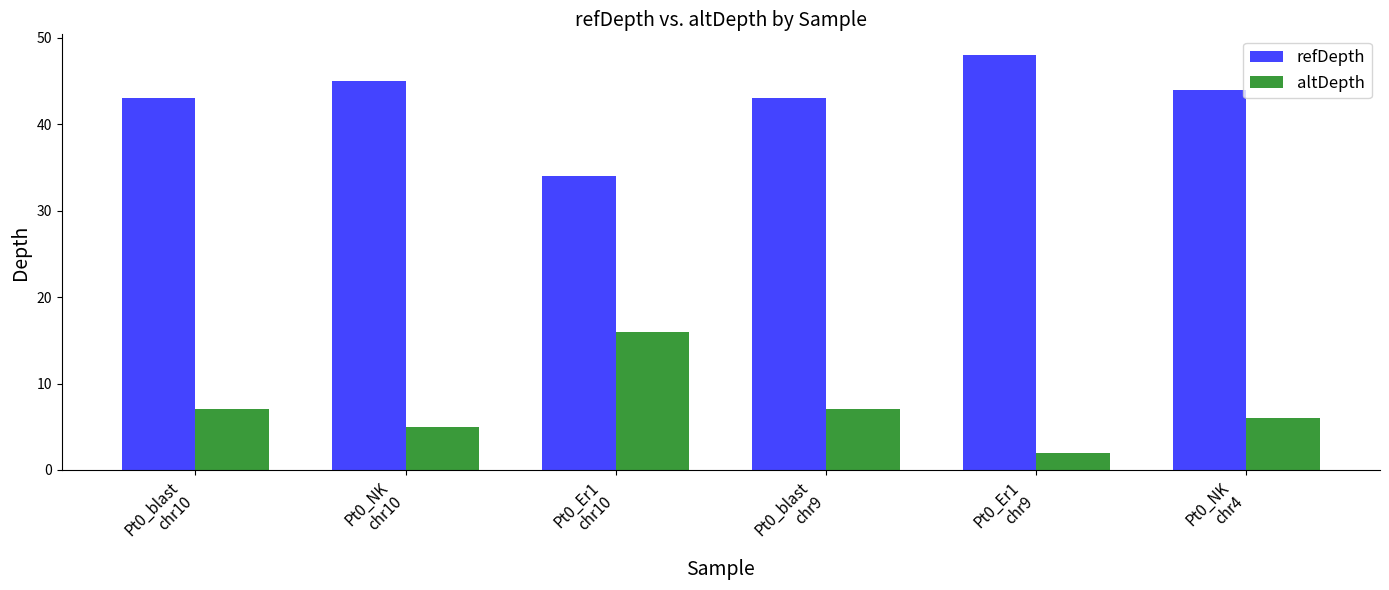

At which label does altDepth reach its minimum?

Pt0_Er1
chr9